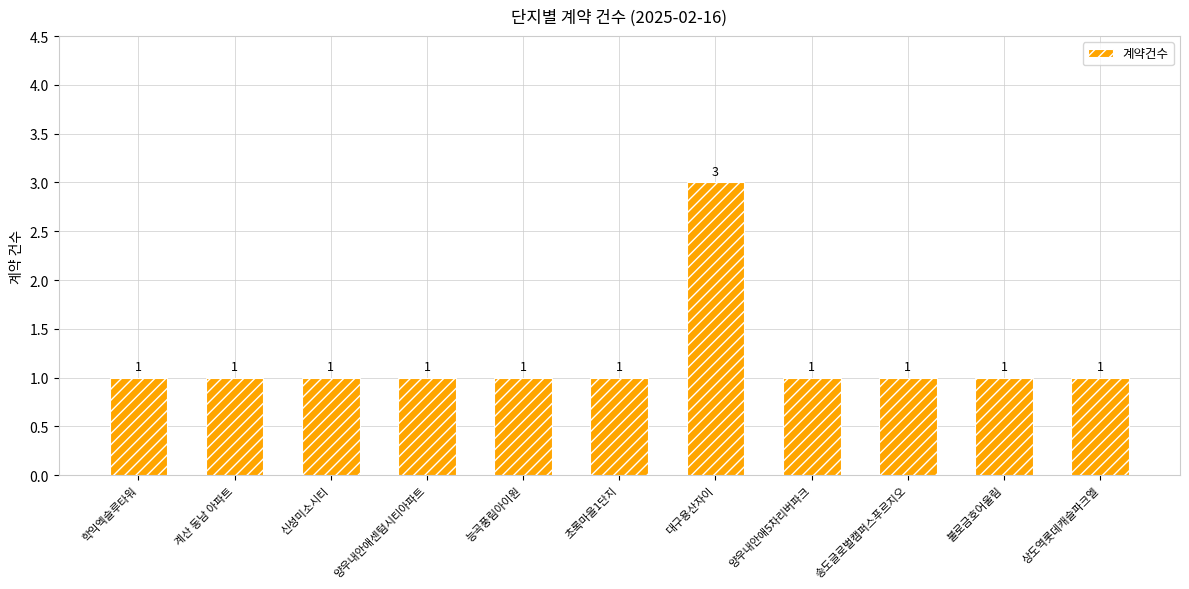

How many values are between 1 and 2?

10